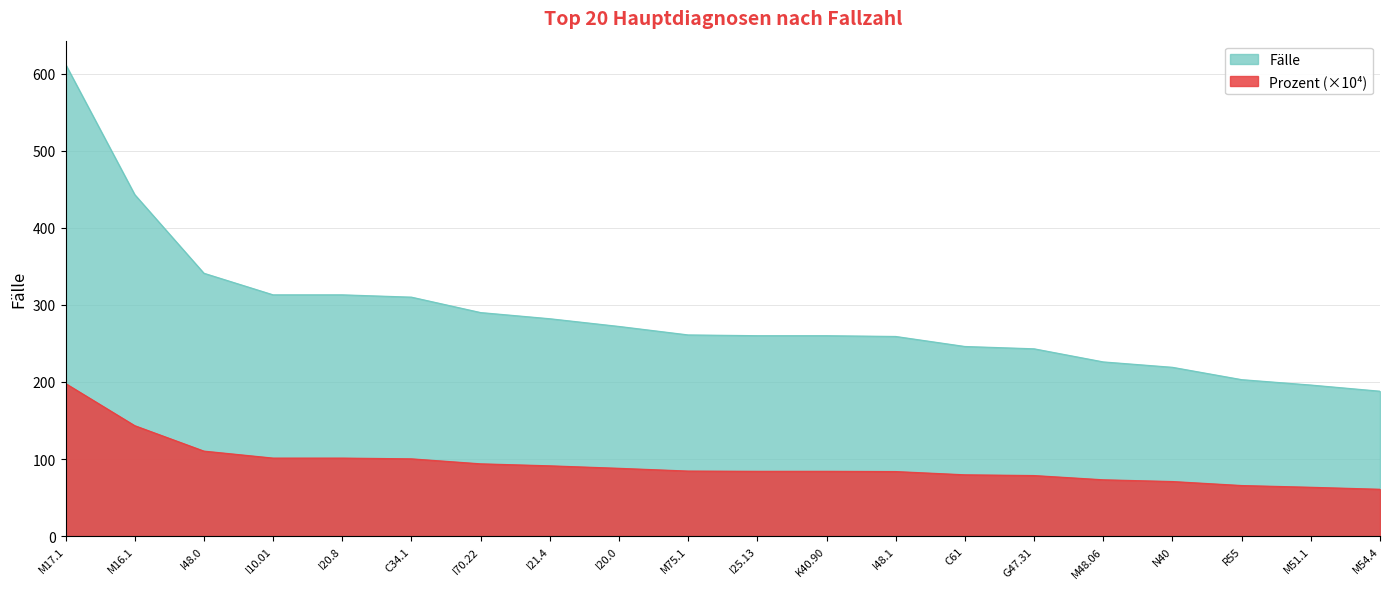

What is the approximate value of Prozent at M16.1?

143.3